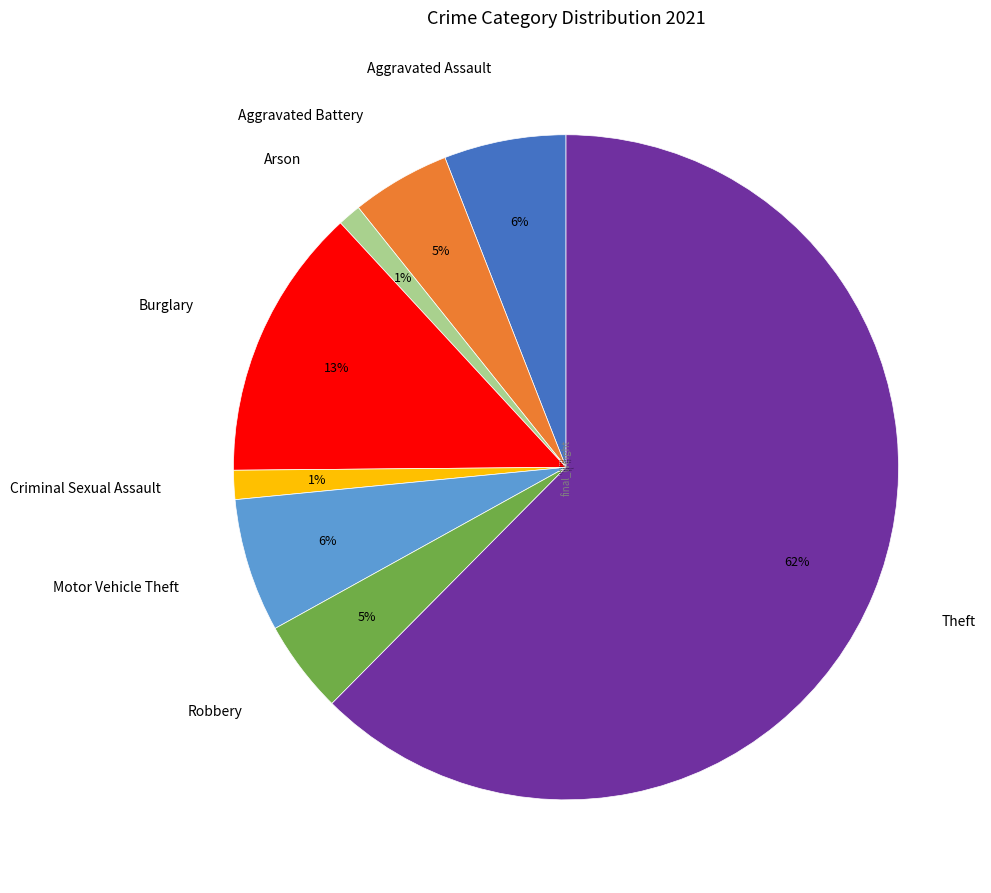

To the nearest percent, what is the average slice percentage?

12%